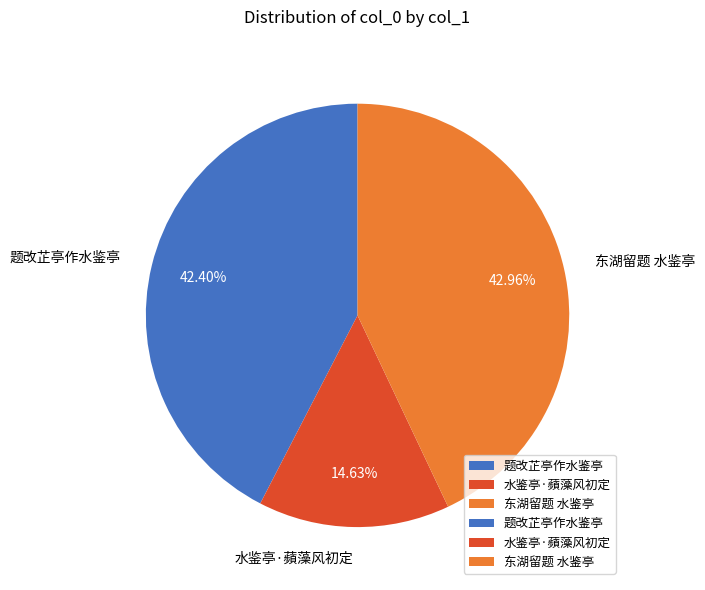

To the nearest percent, what portion does 水鉴亭·蘋藻风初定 represent?

15%